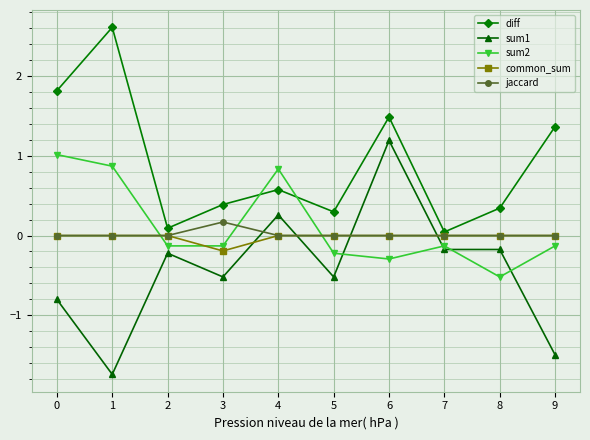

Rank the series by their maximum value, from highest to lowest.

diff, sum1, sum2, jaccard, common_sum